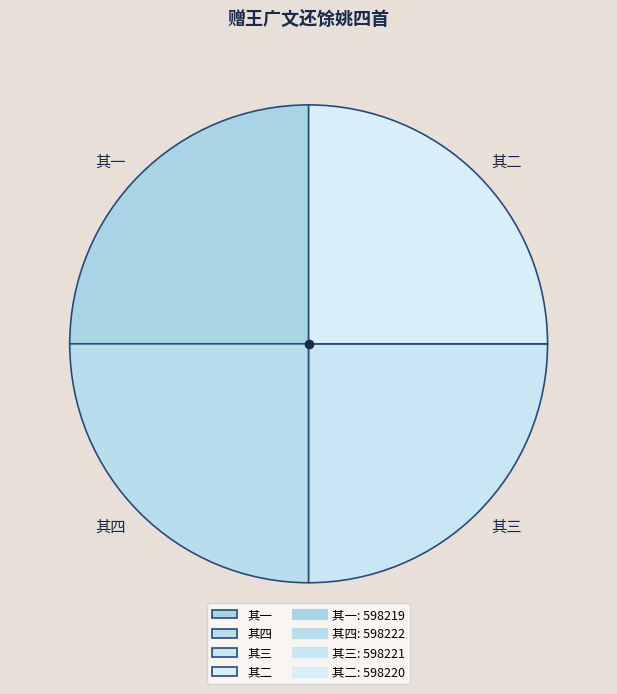

Is there a majority slice in this chart?

No